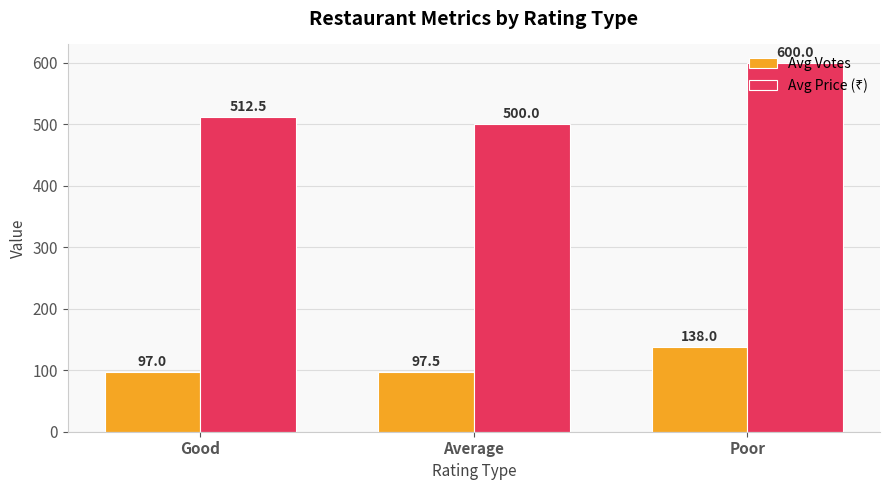

What position from the right is Poor?

1